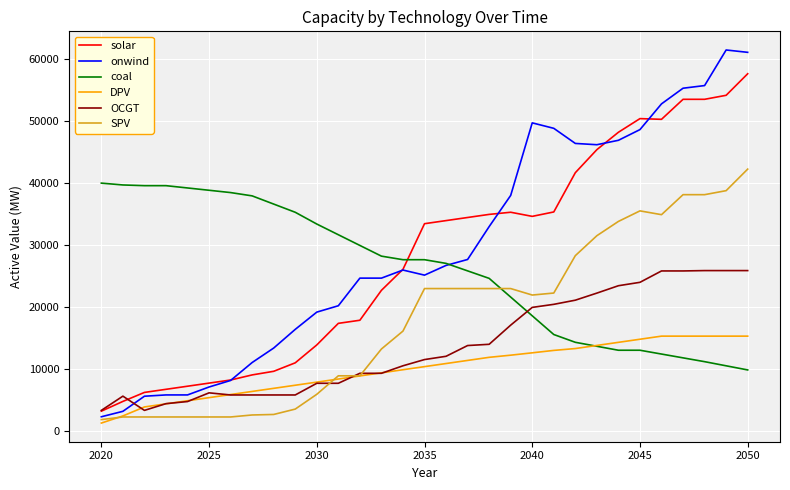

What is the greatest value displayed?

61512.1